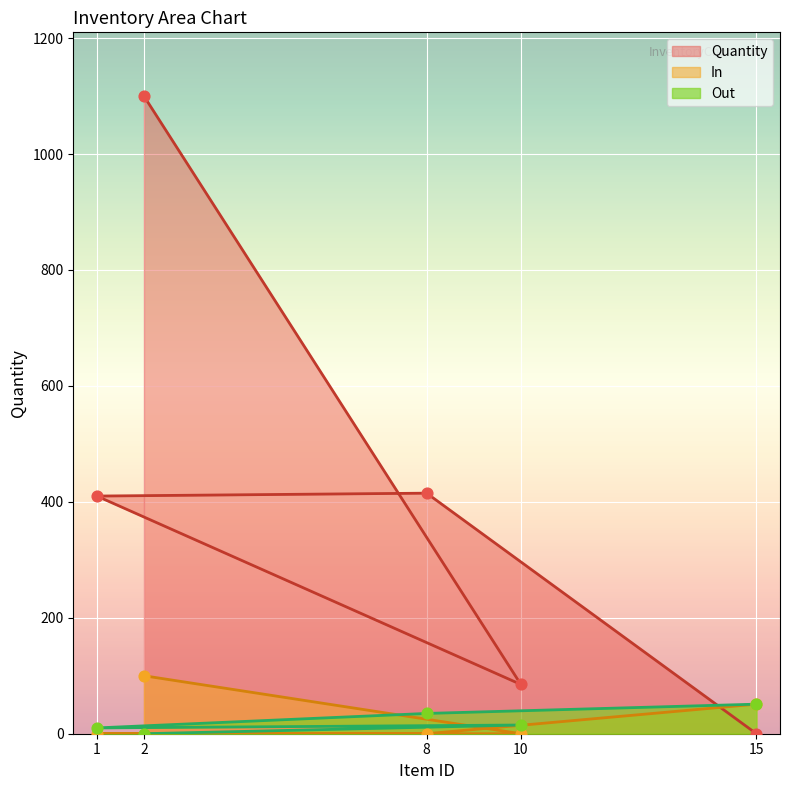

Which series has the largest Y range (max minus min)?

Quantity